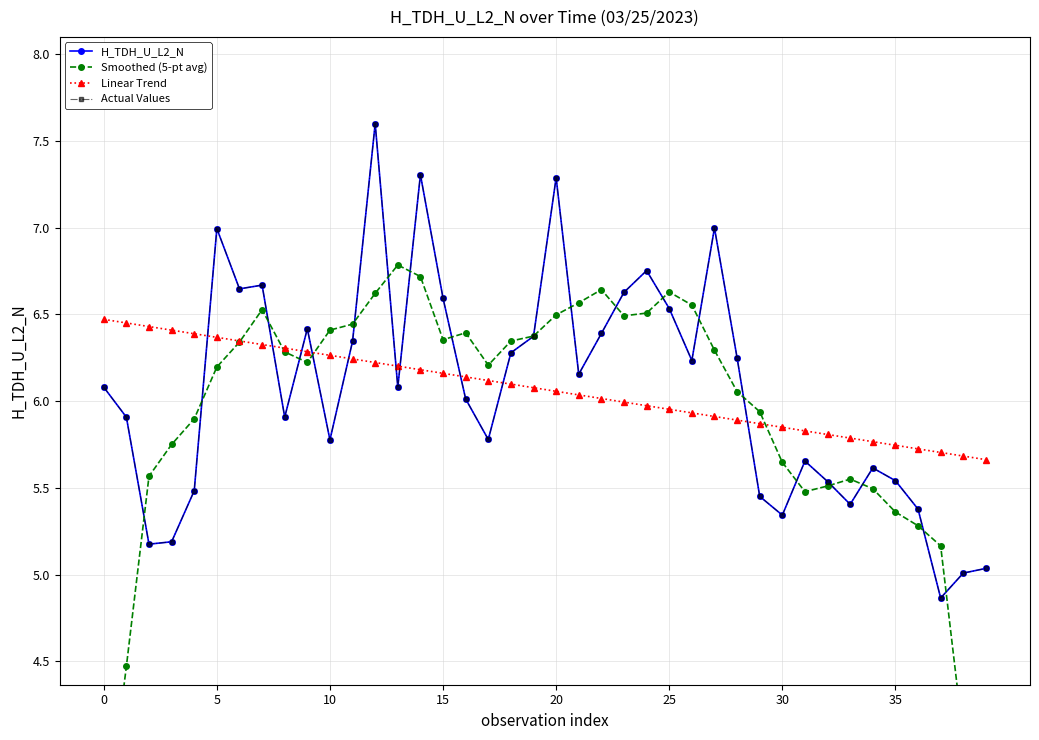

What is the value of the H_TDH_U_L2_N point at the 8th from the left?

6.7